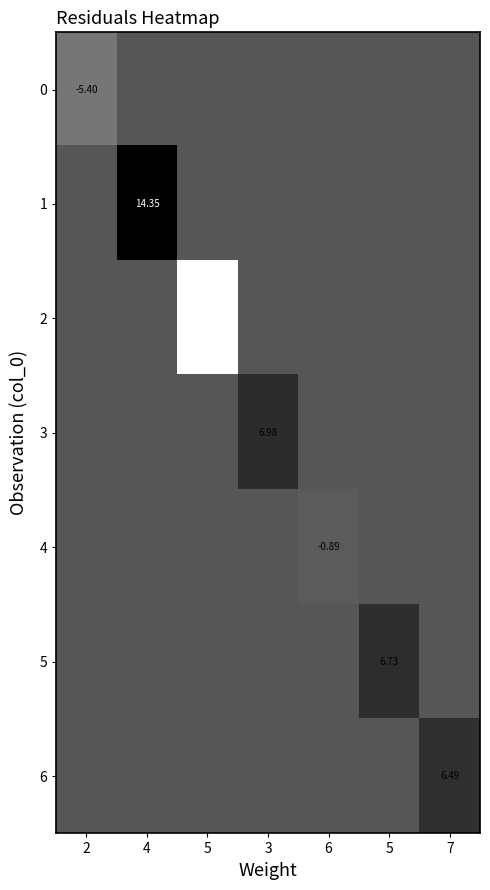

True or false: 6 has a value of -2.6 at 2.

False